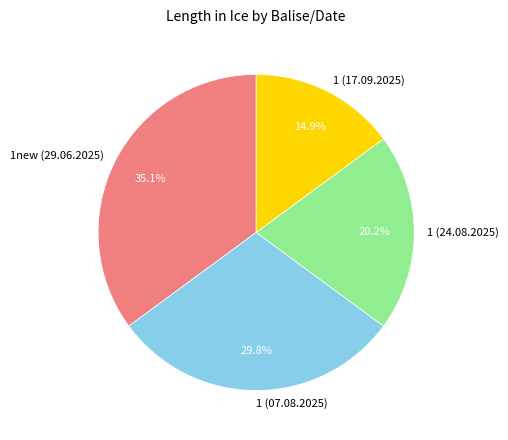

The 1 (07.08.2025) slice represents 15% of the pie. True or false?

False